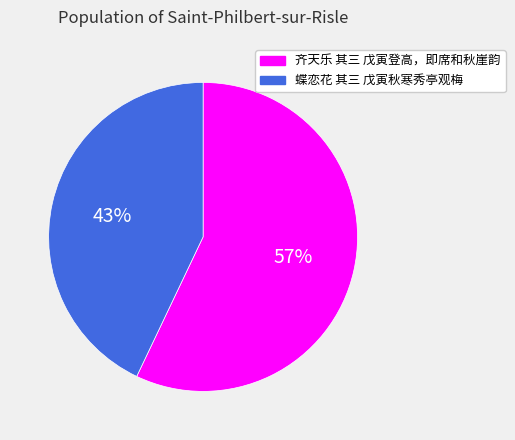

Which category has the biggest portion of the pie?

齐天乐 其三 戊寅登高，即席和秋崖韵